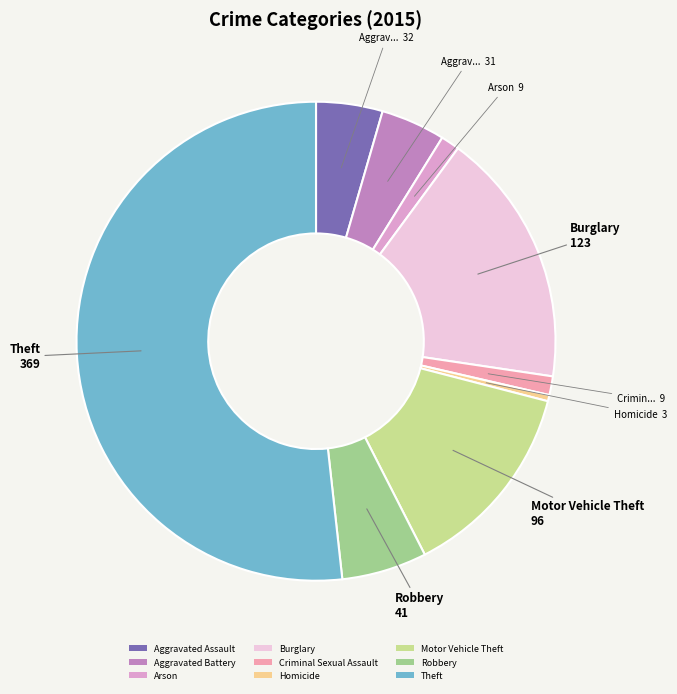

True or false: Theft accounts for 40% of the total.

False